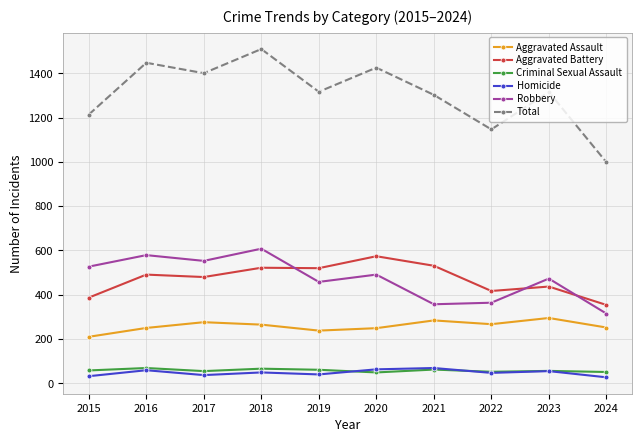

At which category is the sum across all series the highest?

2018